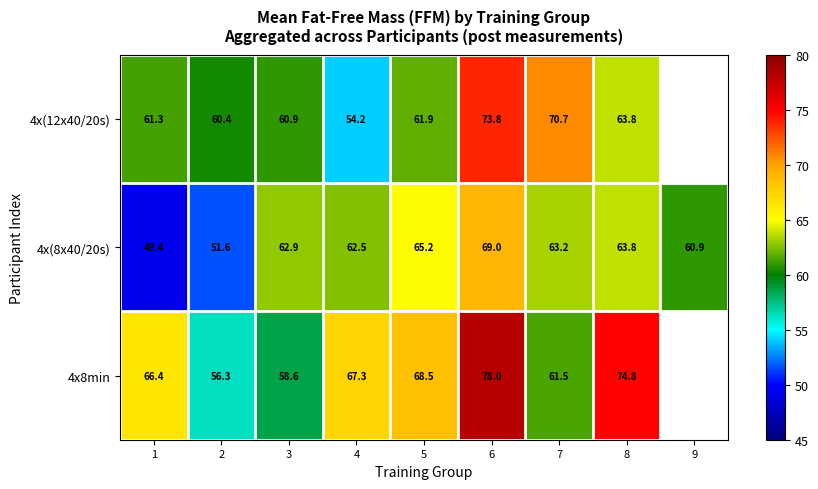

At how many categories does at least one series exceed 61?

7